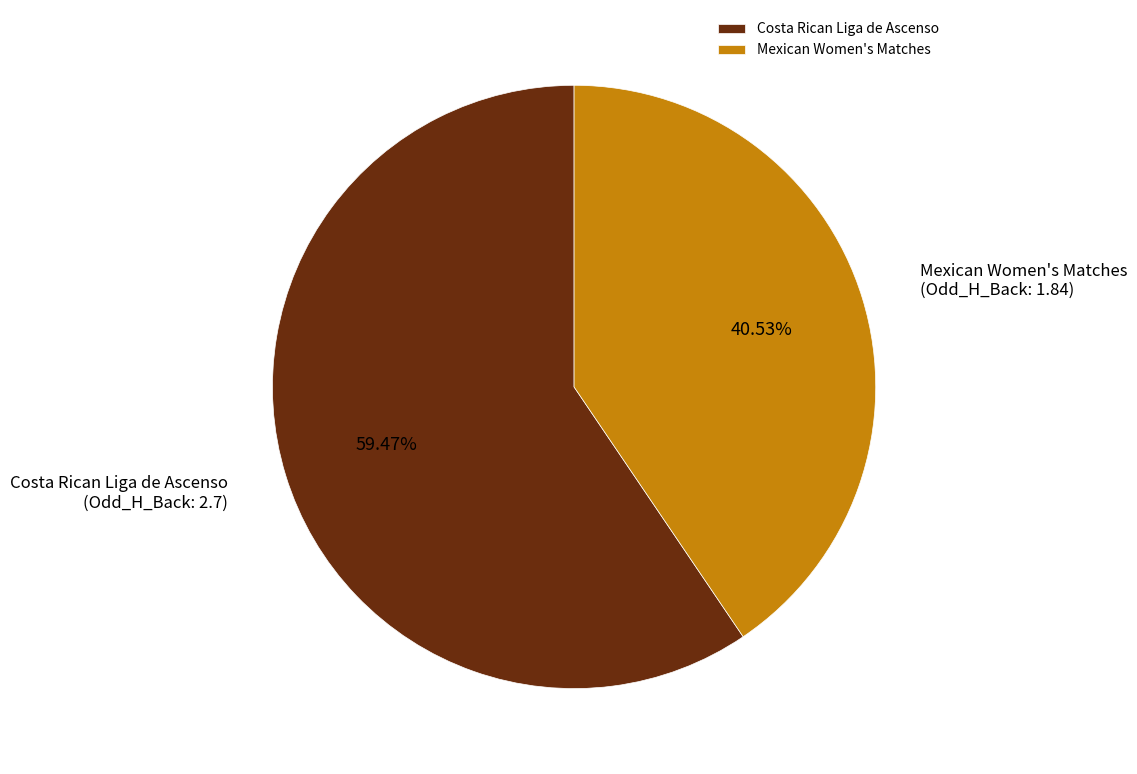

To the nearest percent, what percentage of the pie is Mexican Women's Matches?

41%